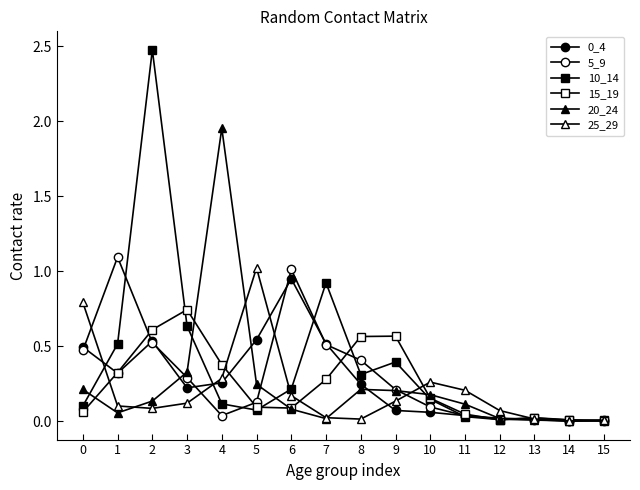

Where is the first local maximum for 25_29?

5